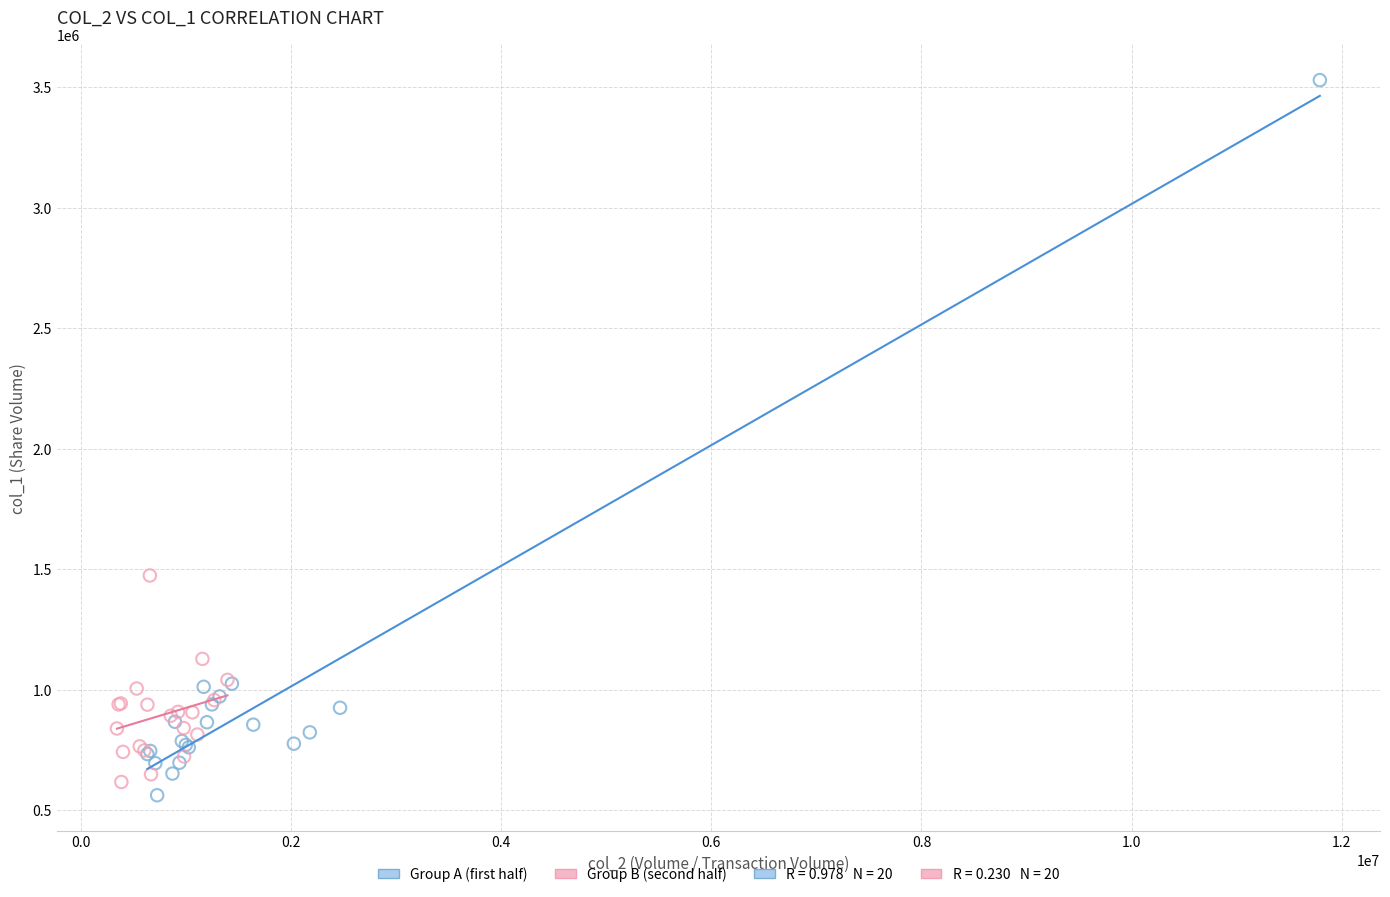

Which series has the widest spread of Y values?

Group A (first half)